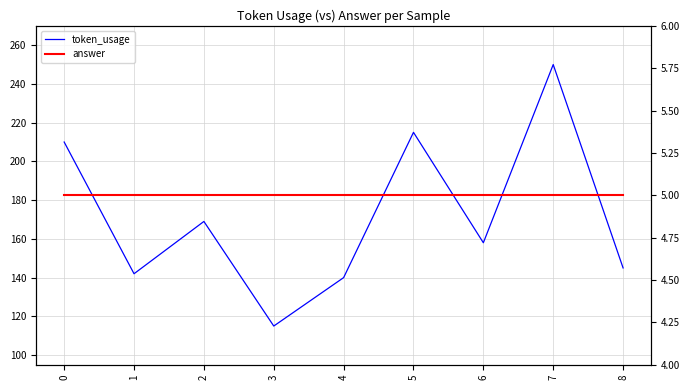

What is the maximum value shown in the chart?

250